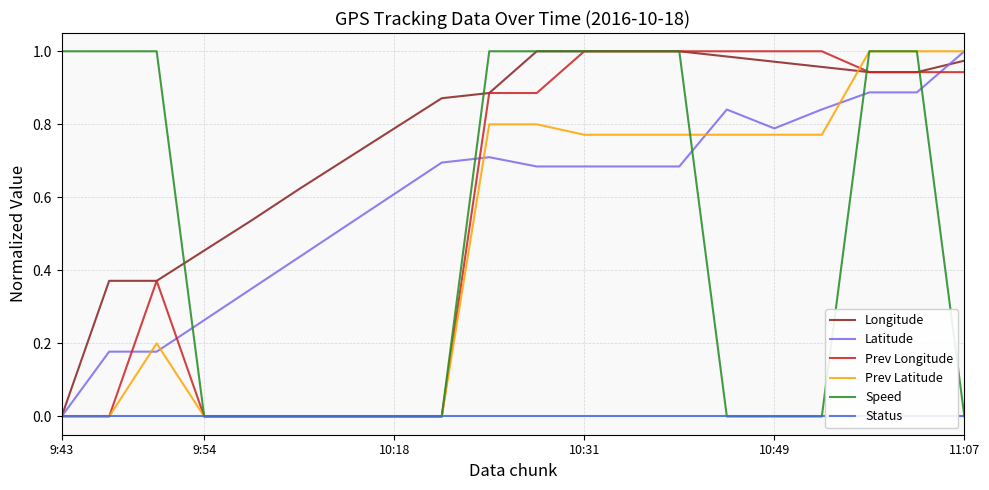

True or false: Prev Latitude has a value of 0.2 at 10:49.

False